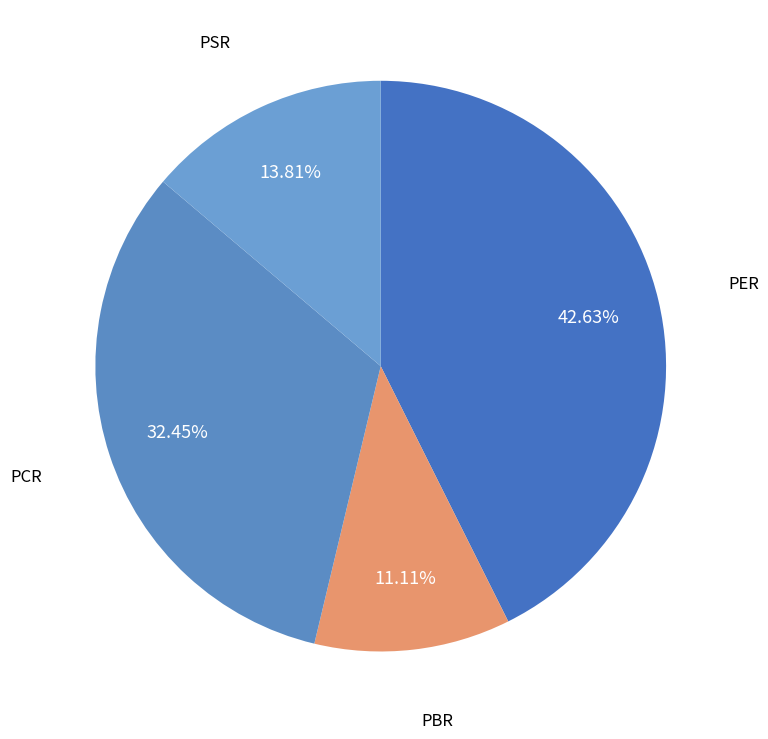

To the nearest percent, what is the difference between the largest and smallest slice percentages?

32%